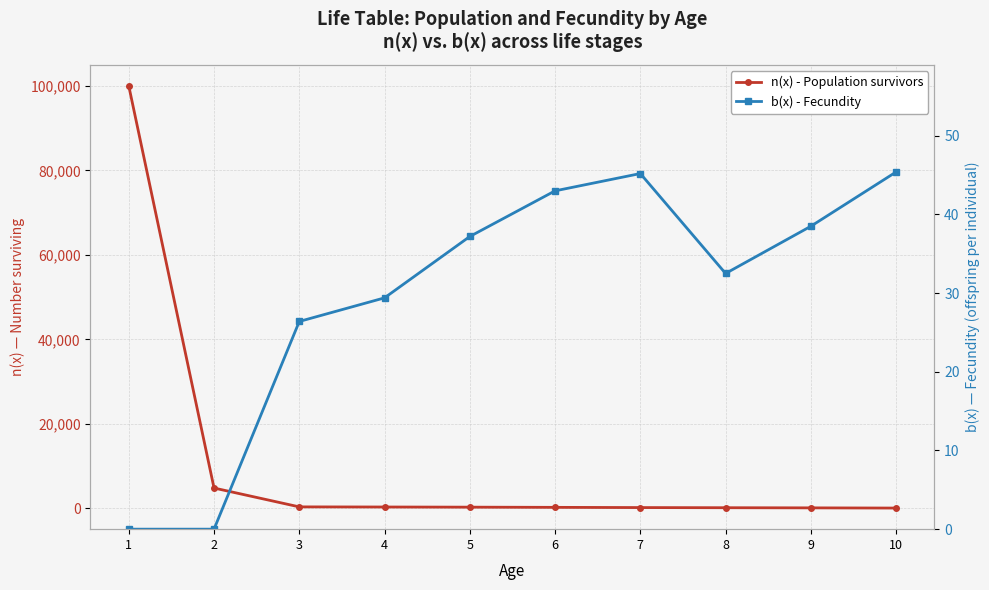

How many values in the n(x) - Population survivors series exceed 269?

4